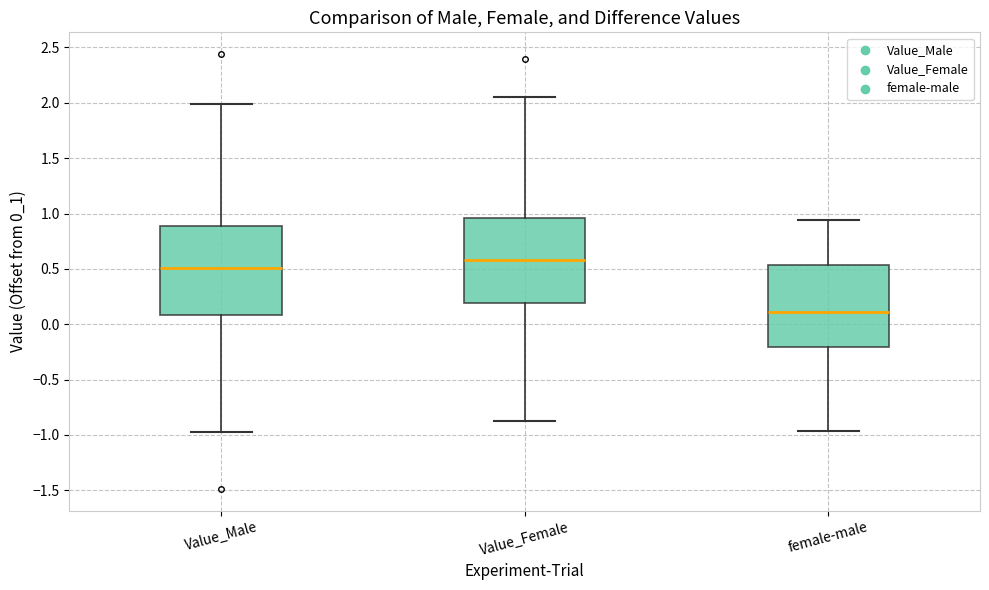

Which box's median line is the lowest?

female-male